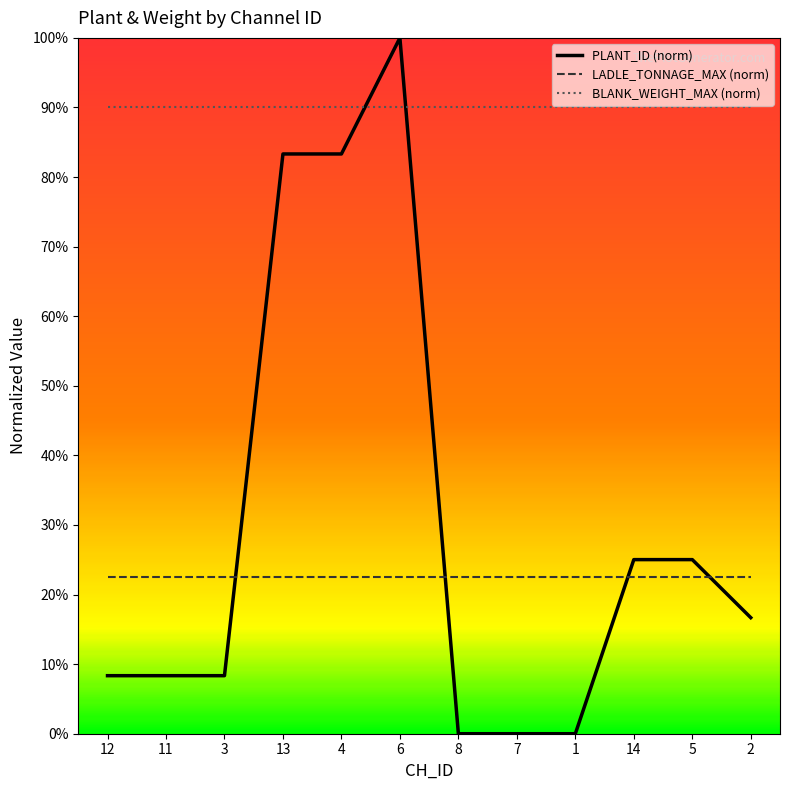

What are all the series names shown in the legend?

PLANT_ID (norm), LADLE_TONNAGE_MAX (norm), BLANK_WEIGHT_MAX (norm)